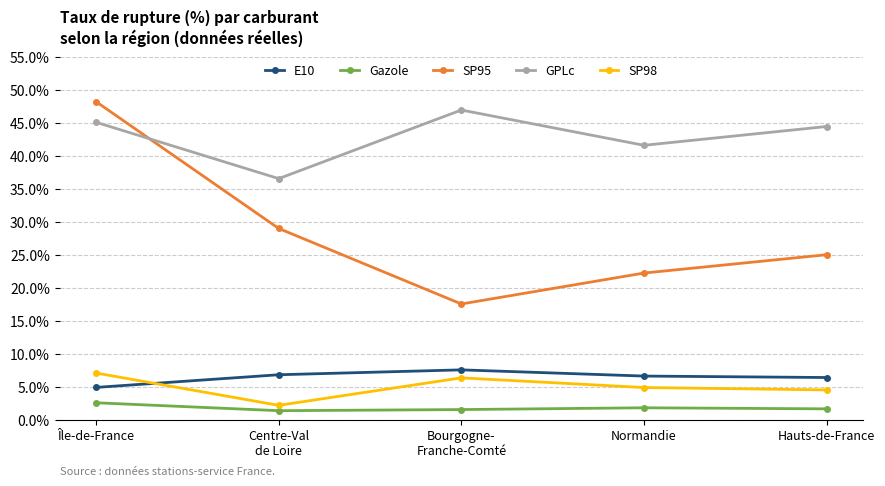

At which category does GPLc reach its first local peak?

Bourgogne-
Franche-Comté